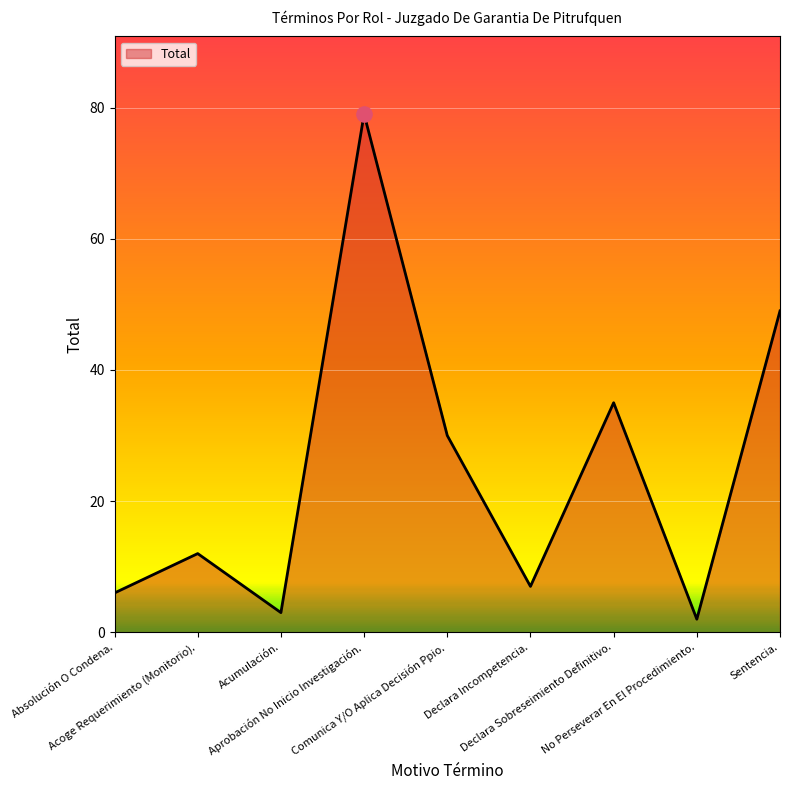

Approximately how many times larger is the value at Acoge Requerimiento (Monitorio). compared to No Perseverar En El Procedimiento.?

6.0